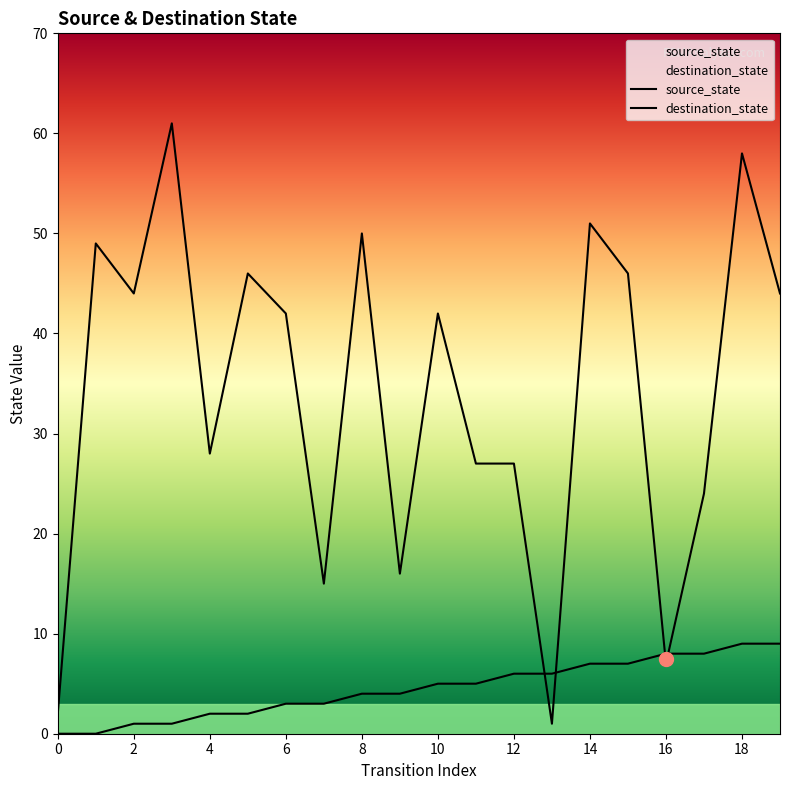

The value of source_state at 8 is 4. True or false?

True